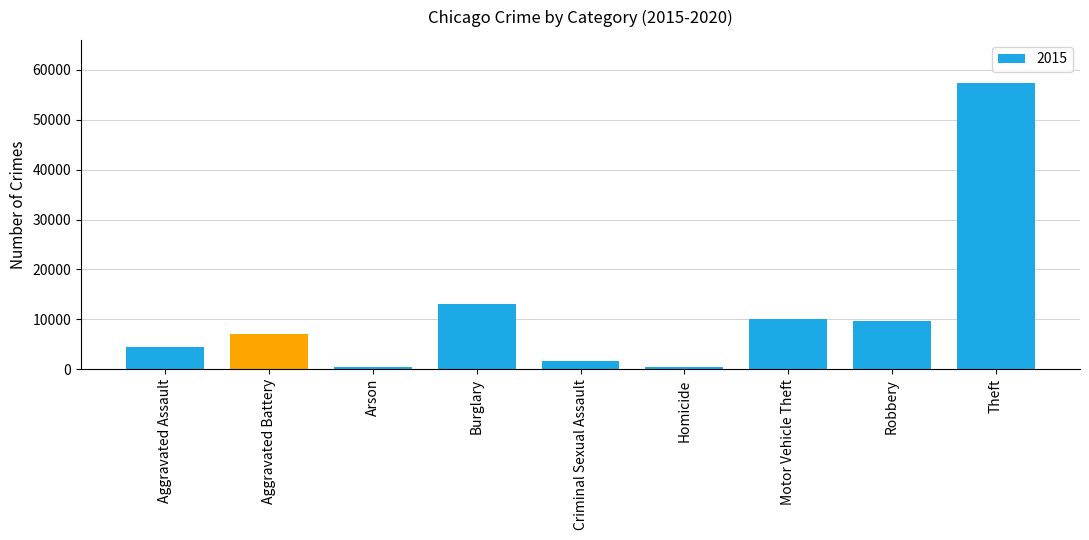

What position from the left is Robbery?

8